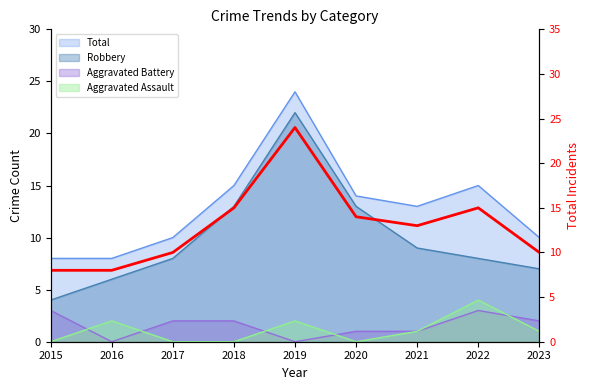

What is the greatest value displayed?

24